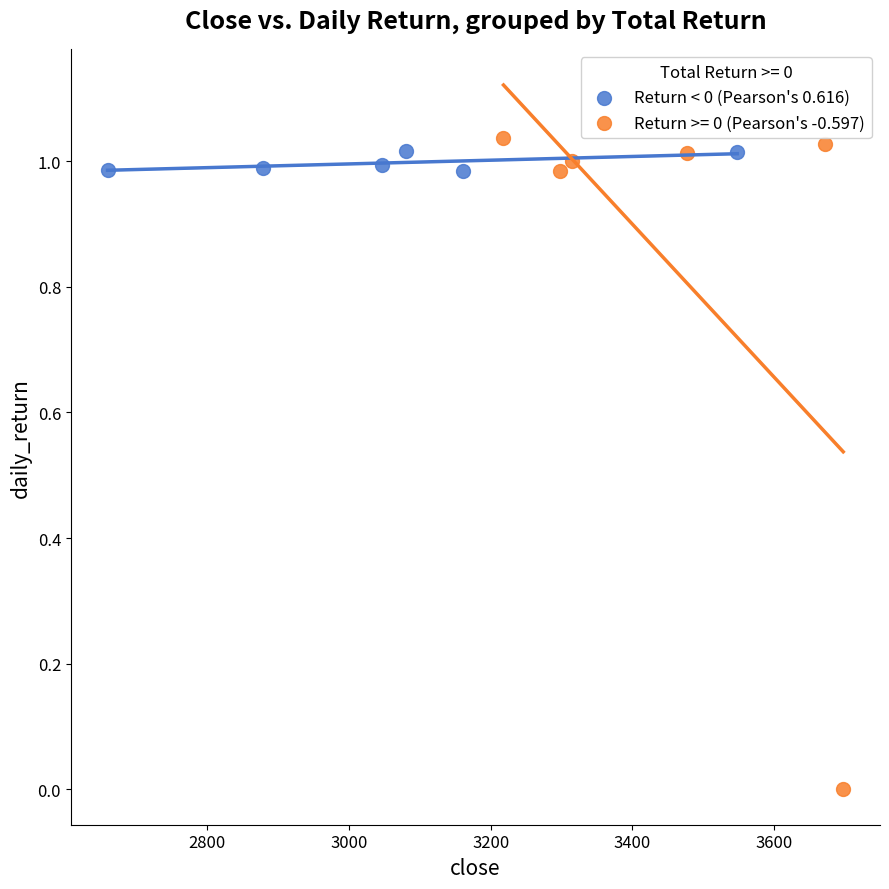

Which series reaches the minimum Y coordinate?

Return >= 0 (Pearson's -0.597)